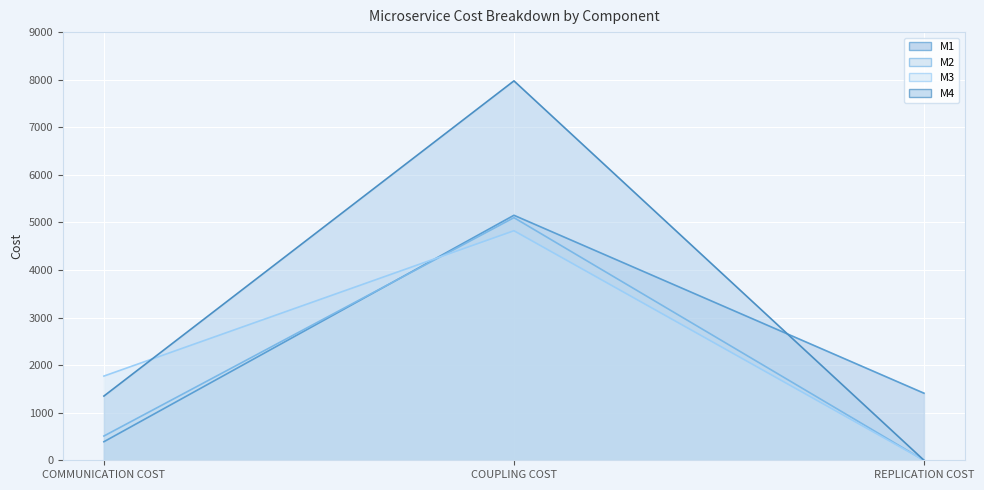

How many lines are shown in the chart?

4